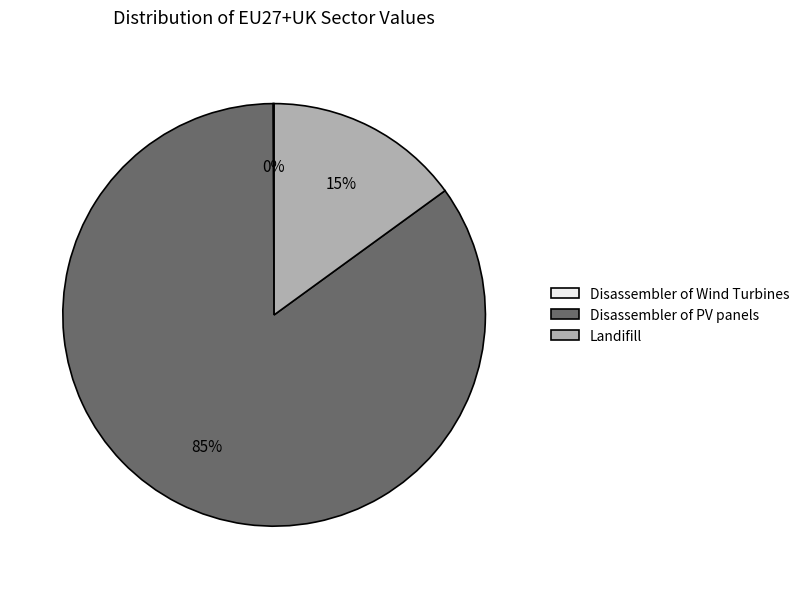

Approximately how many times larger is the value at Disassembler of PV panels compared to Landifill?

5.7